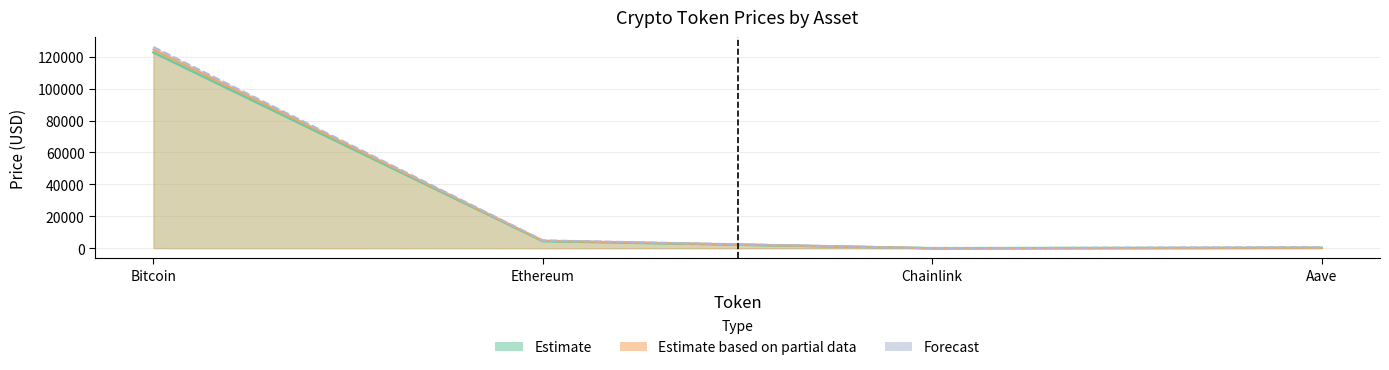

True or false: price has more than 2 points higher than both neighbors.

False